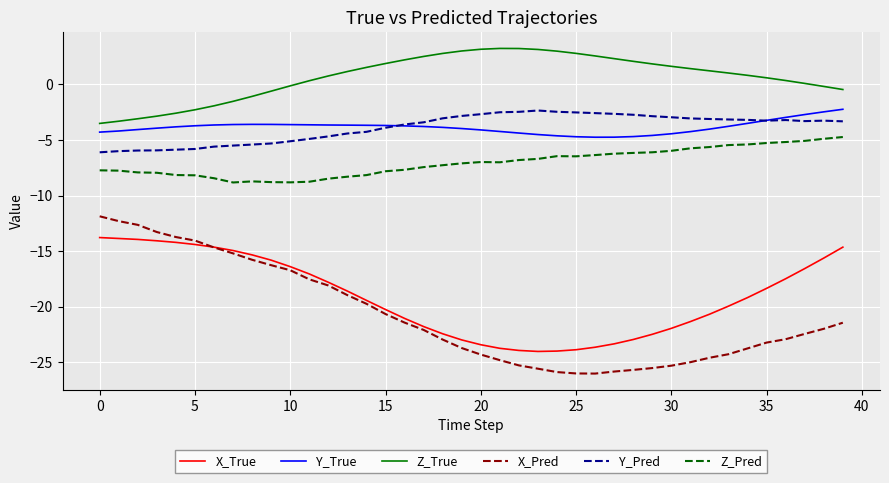

What is the minimum value shown in the chart?

-26.0